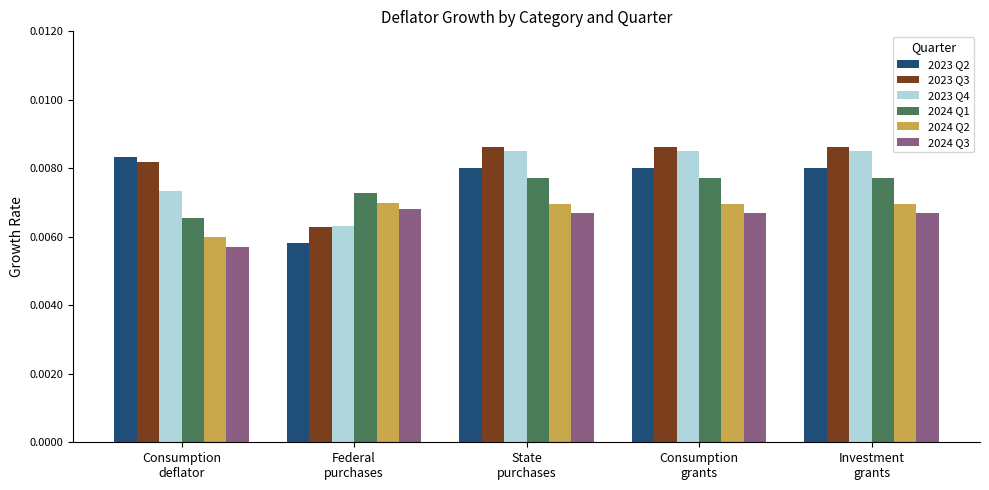

Does the chart contain stacked bars?

No